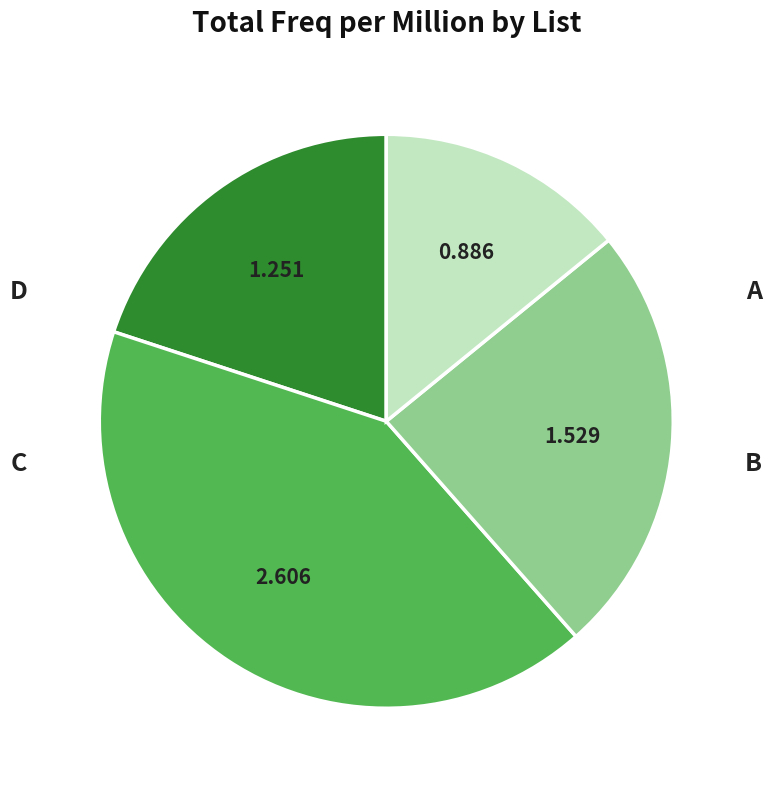

Is there a majority slice in this chart?

No